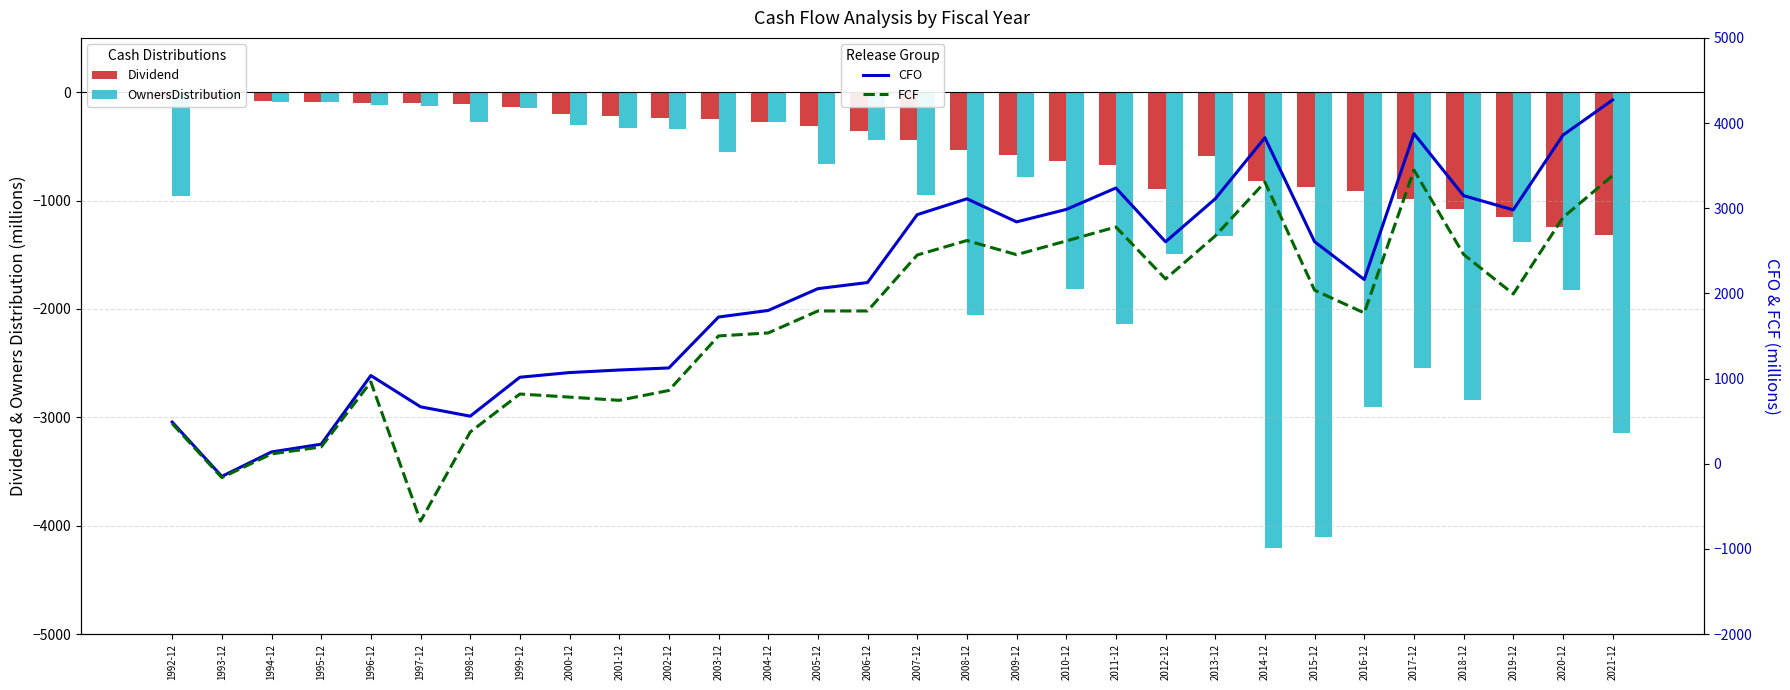

Reading left to right, what are all the values shown in this chart?

Dividend: -55	-56	-84	-92	-101	-102	-108	-136	-202	-219	-236	-249	-278	-314	-359	-445	-533	-577	-631	-673	-893	-591	-822	-873	-911	-986	-1075	-1152	-1240	-1315
OwnersDistribution: -958	-48	-92	-88	-116	-129	-280	-144	-299	-332	-336	-549	-278	-662	-444	-950	-2055	-786	-1816	-2141	-1495	-1331	-4204	-4106	-2907	-2544	-2844	-1383	-1827	-3143
CFO: 490	-148	139	230	1036	669	559	1016	1071	1101	1125	1723	1800	2056	2128	2925	3111	2840	2986	3238	2606	3111	3828	2607	2163	3876	3148	2981	3858	4271
FCF: 472	-162	116	198	961	-674	373	819	783	745	861	1501	1536	1794	1794	2451	2621	2455	2616	2780	2170	2675	3307	2038	1771	3448	2458	1994	2891	3384